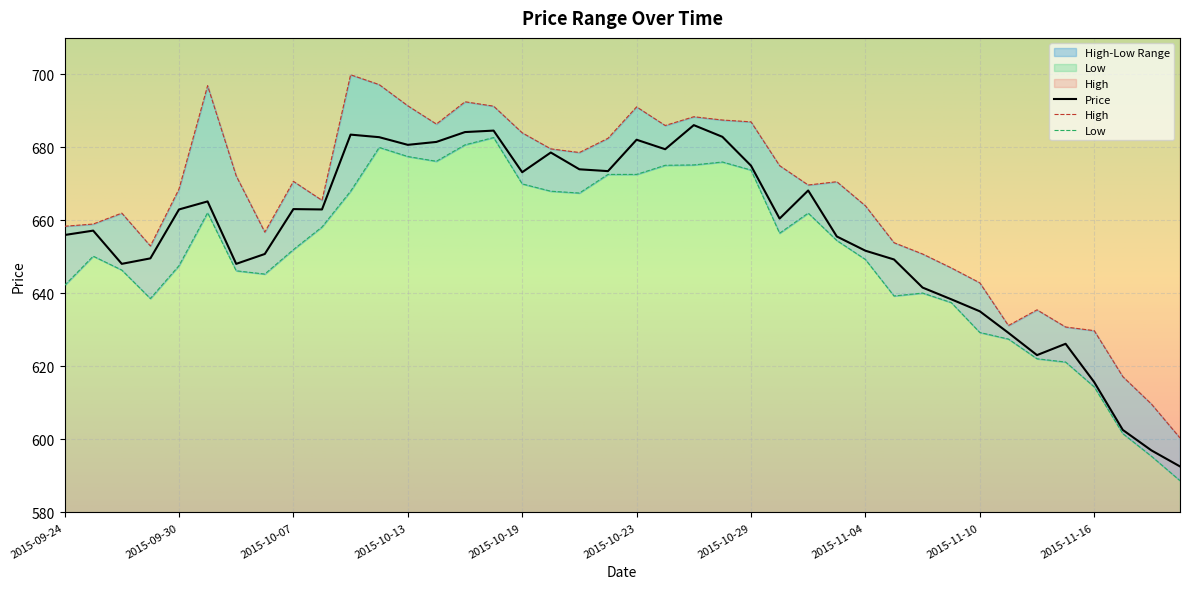

What is the greatest value displayed?

699.9